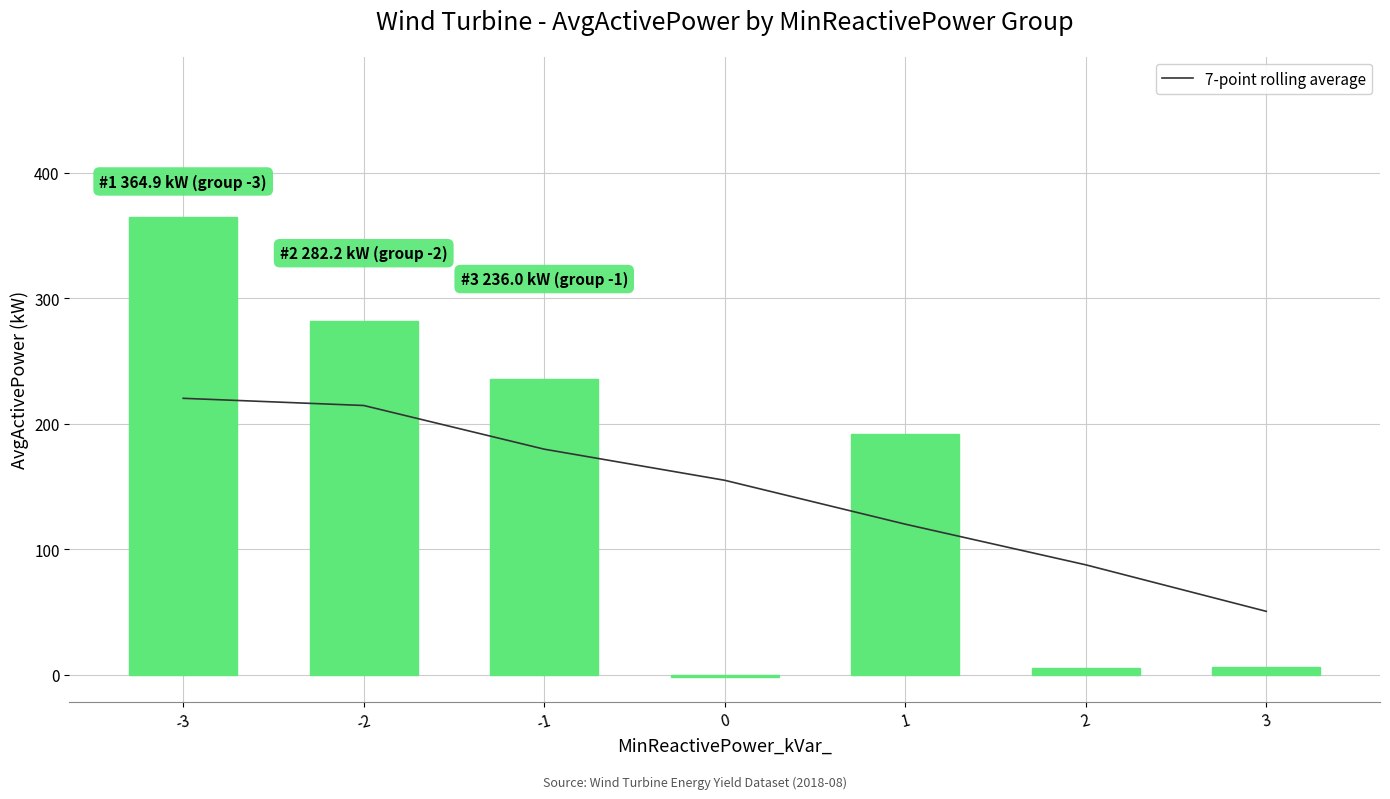

What is the sum of the 7-point rolling average values at -1 and 3?

230.6